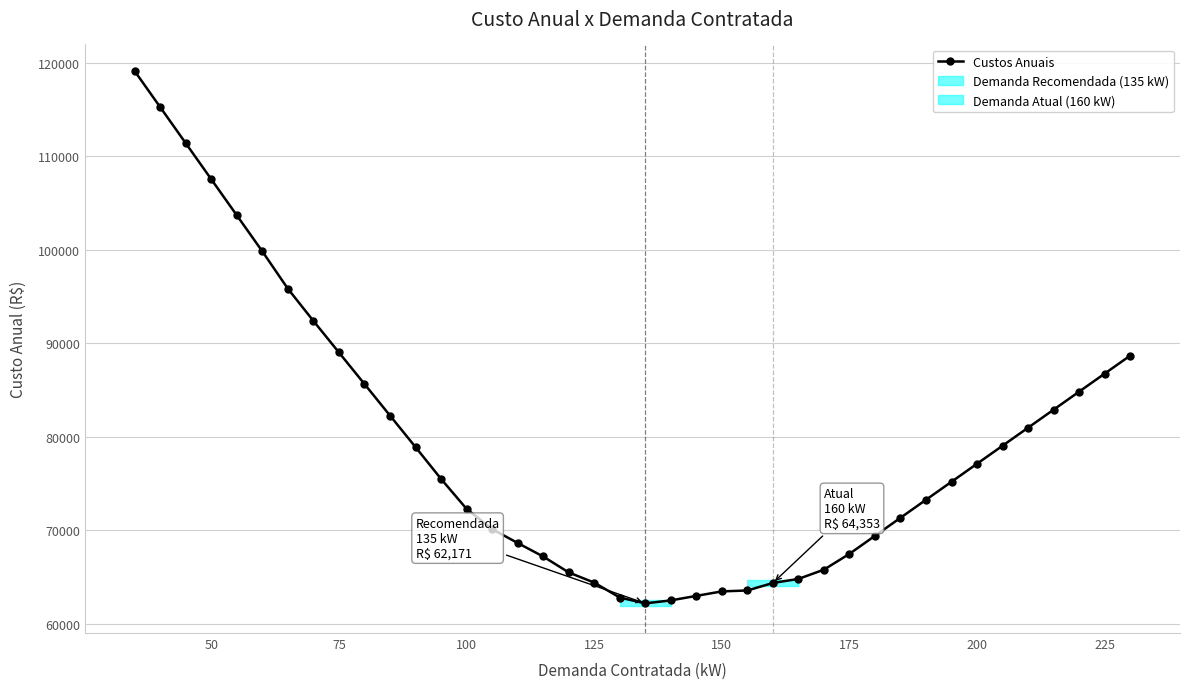

What is the maximum value for Custos Anuais?

119086.2